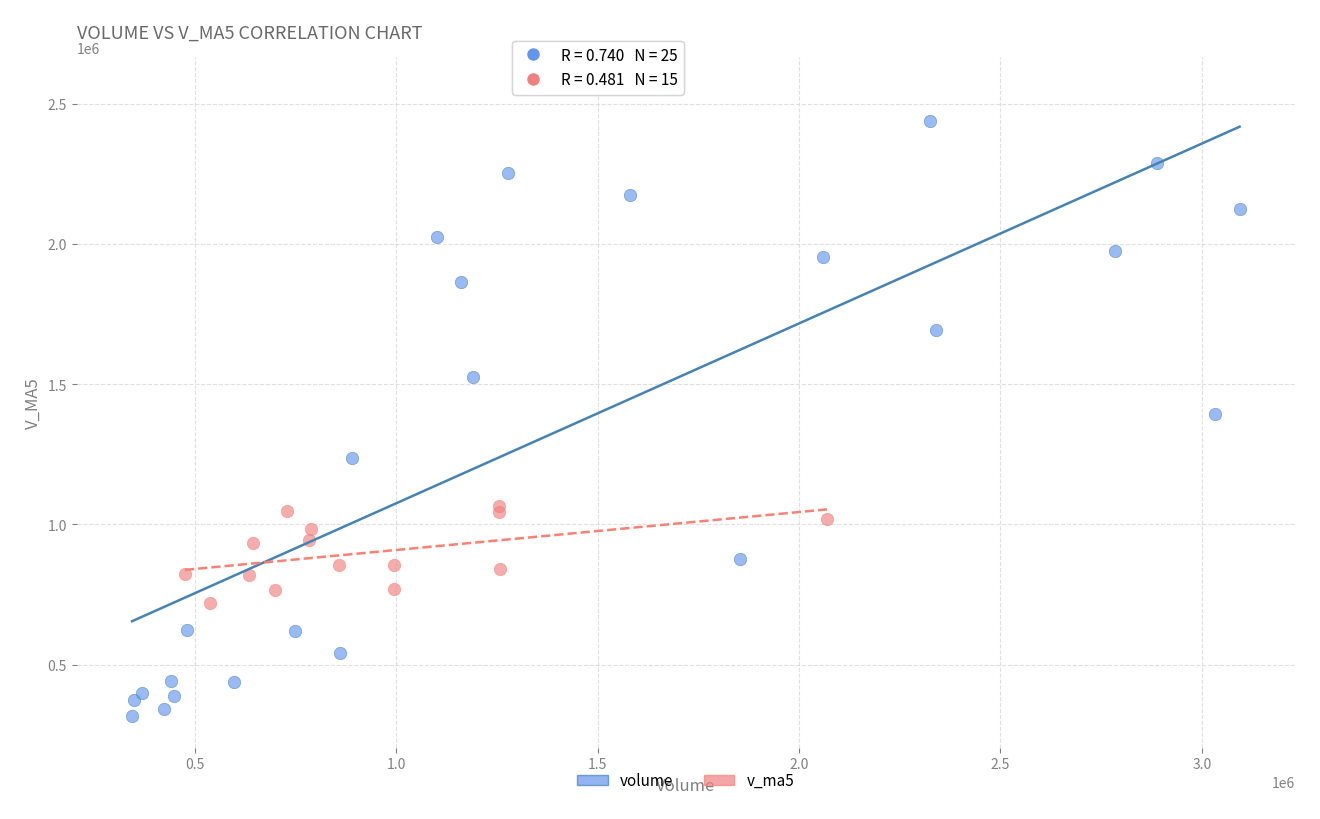

Which series reaches the minimum Y coordinate?

volume